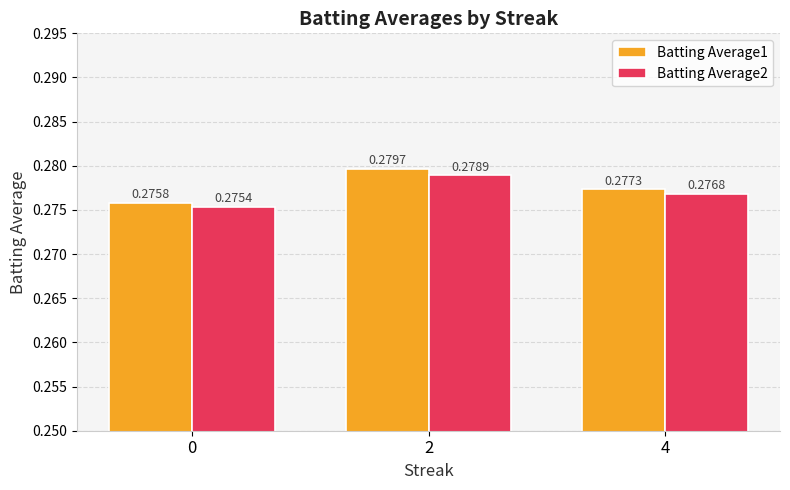

How many series are shown in this chart?

2